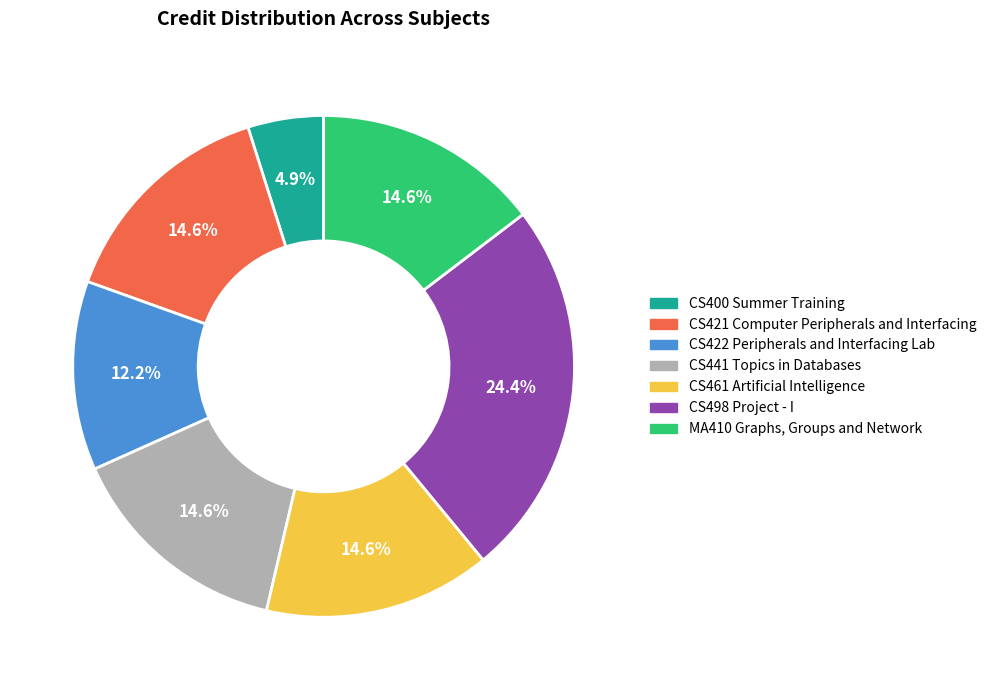

Approximately how many times larger is the value at CS400 Summer Training compared to CS422 Peripherals and Interfacing Lab?

0.4